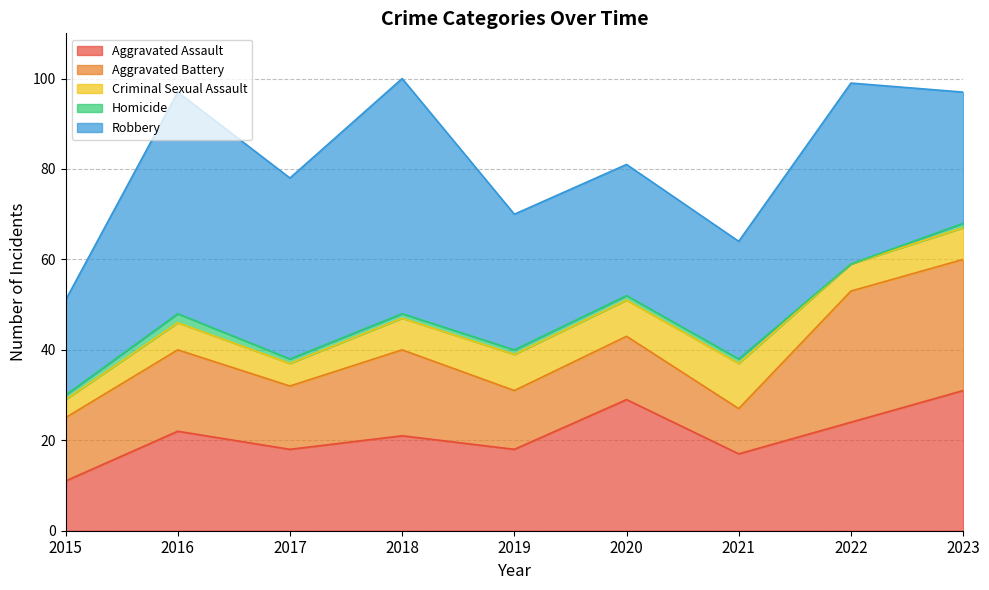

What is the approximate value of Aggravated Assault at 2022?

24